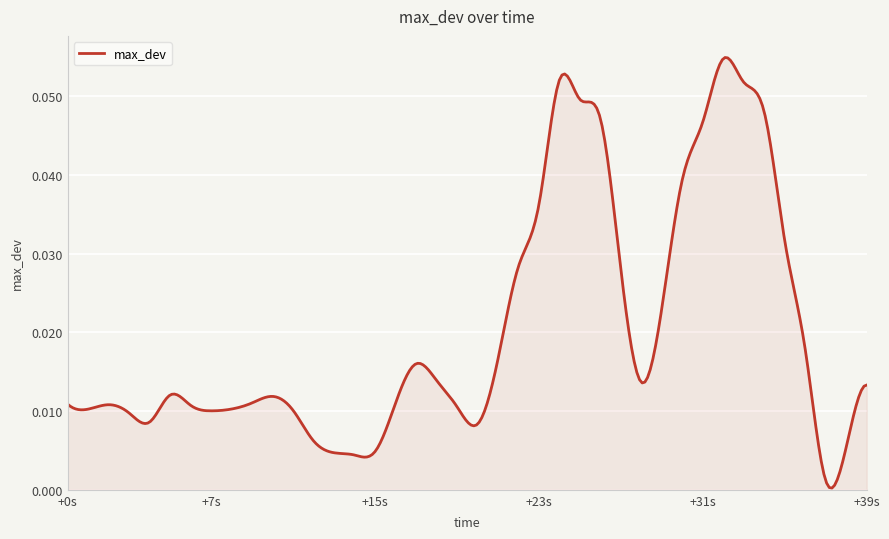

Rank the categories by value from lowest to highest.

1524211875, 1524211852, 1524211851, 1524211853, 1524211876, 1524211850, 1524211858, 1524211842, 1524211841, 1524211845, 1524211849, 1524211839, 1524211846, 1524211857, 1524211844, 1524211840, 1524211838, 1524211854, 1524211847, 1524211848, 1524211843, 1524211877, 1524211866, 1524211856, 1524211855, 1524211859, 1524211874, 1524211867, 1524211865, 1524211860, 1524211873, 1524211861, 1524211868, 1524211869, 1524211864, 1524211872, 1524211863, 1524211871, 1524211862, 1524211870